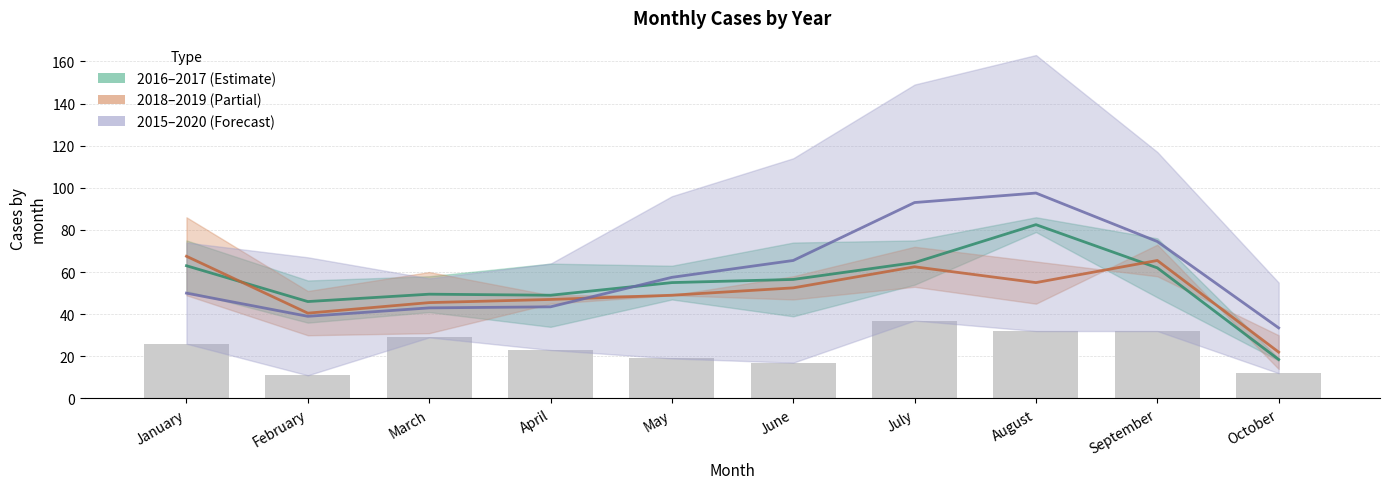

What is the value of the 2015–2020 mid bar at the 6th from the left?

65.5